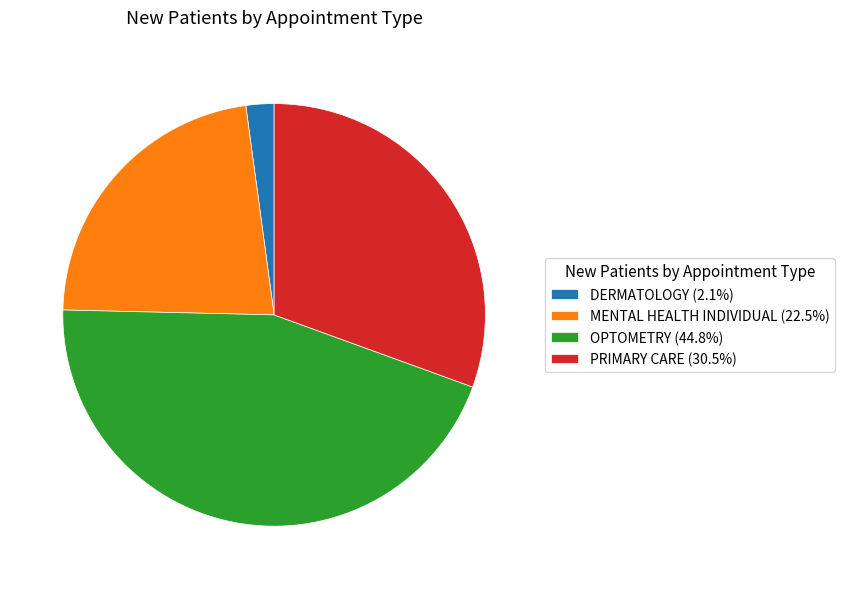

How many segments does this pie chart have?

4